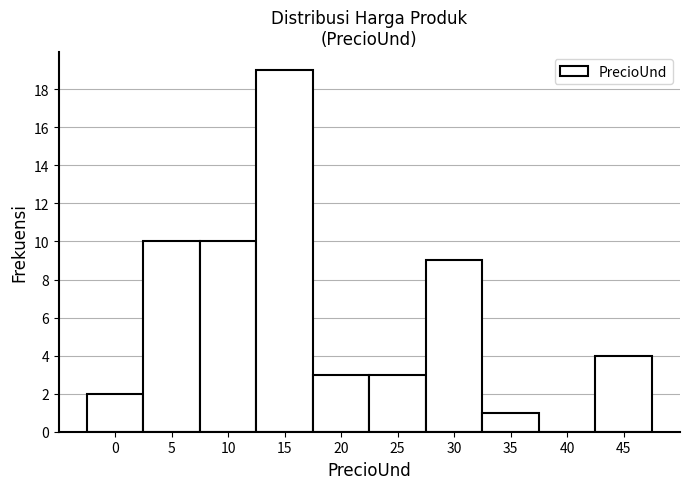

Reading left to right, extract all data points from this chart.

0=2	5=10	10=10	15=19	20=3	25=3	30=9	35=1	40=0	45=4